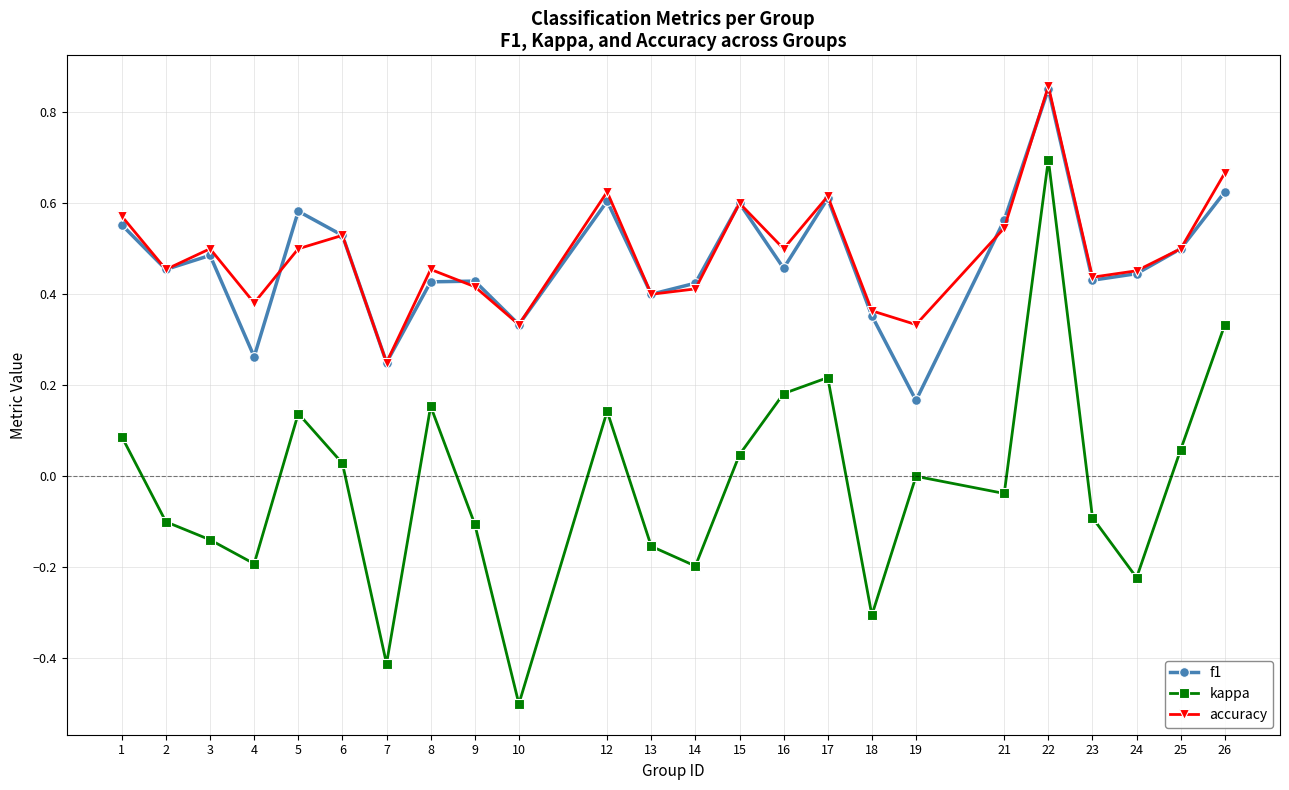

The value of accuracy at 9 is 0.4. True or false?

True